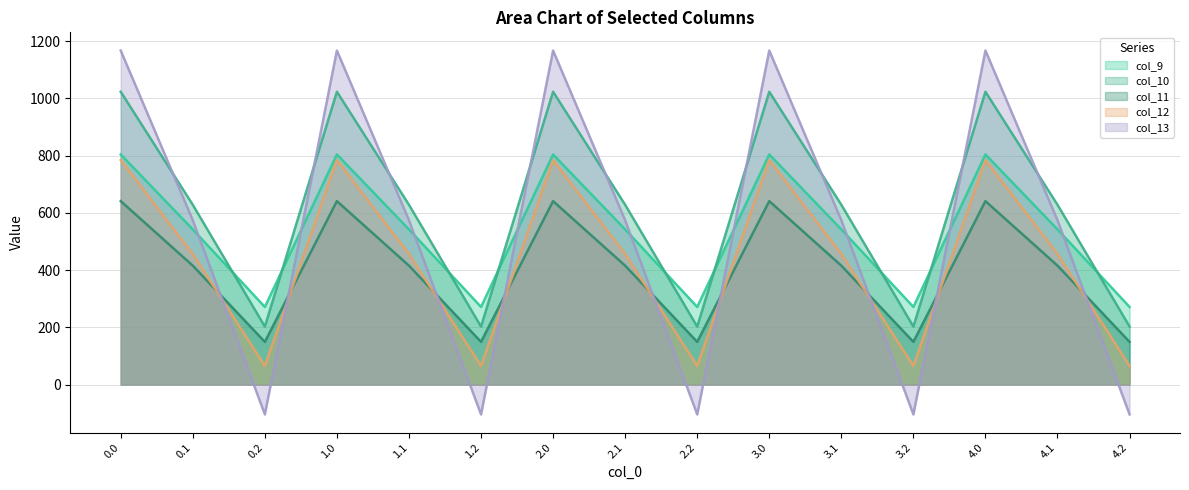

List the series in order of their peak value, lowest first.

col_11, col_12, col_9, col_10, col_13